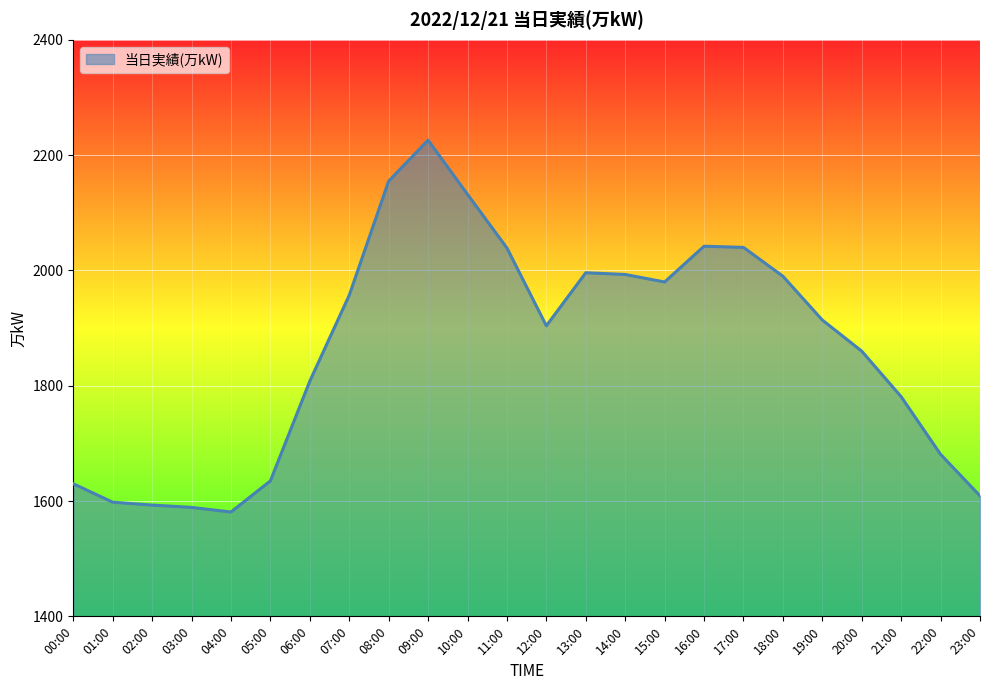

The value at 16:00 is 471. True or false?

False